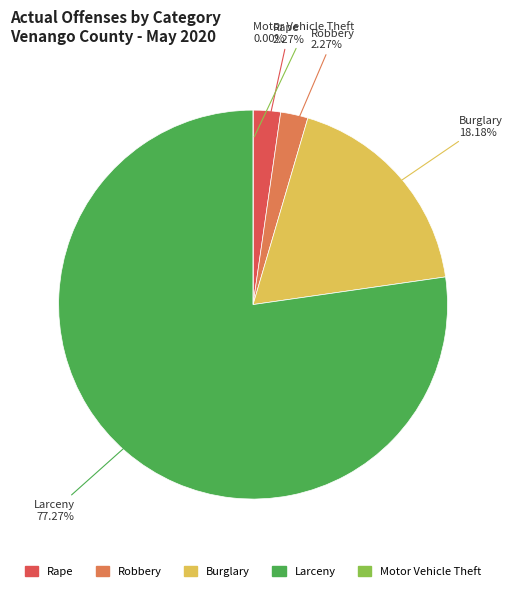

True or false: Robbery accounts for 1% of the total.

False